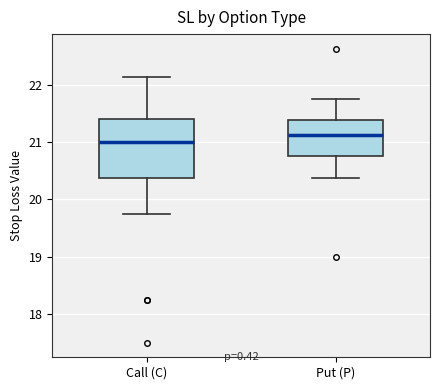

Reading left to right, transcribe this box plot: for each box, give where its median line is, the range the box spans, and where its two whiskers end, as read against the y-axis. The values are not printed on the chart, so give them approximately, as read against the axis.

Call (C): median 21.0, box 20.4 to 21.4, whiskers 19.8 to 22.1
Put (P): median 21.1, box 20.8 to 21.4, whiskers 20.4 to 21.8